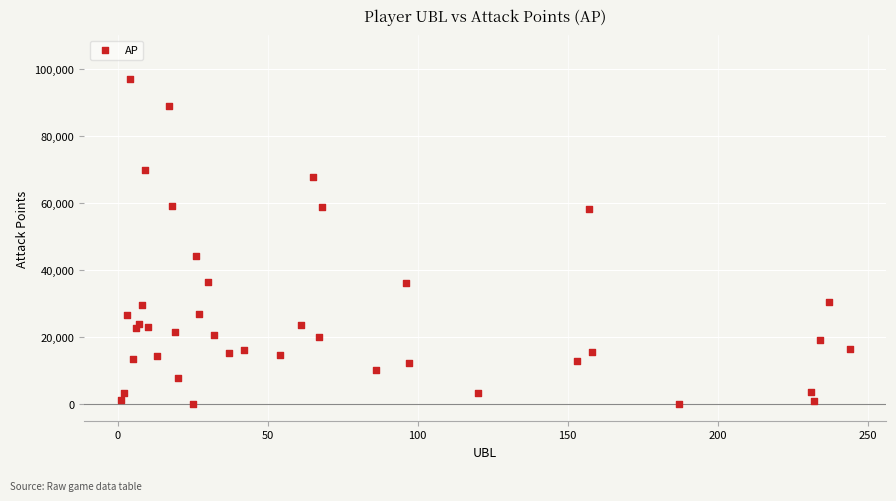

What Y value in the scatter plot is closest to 48524?

44209